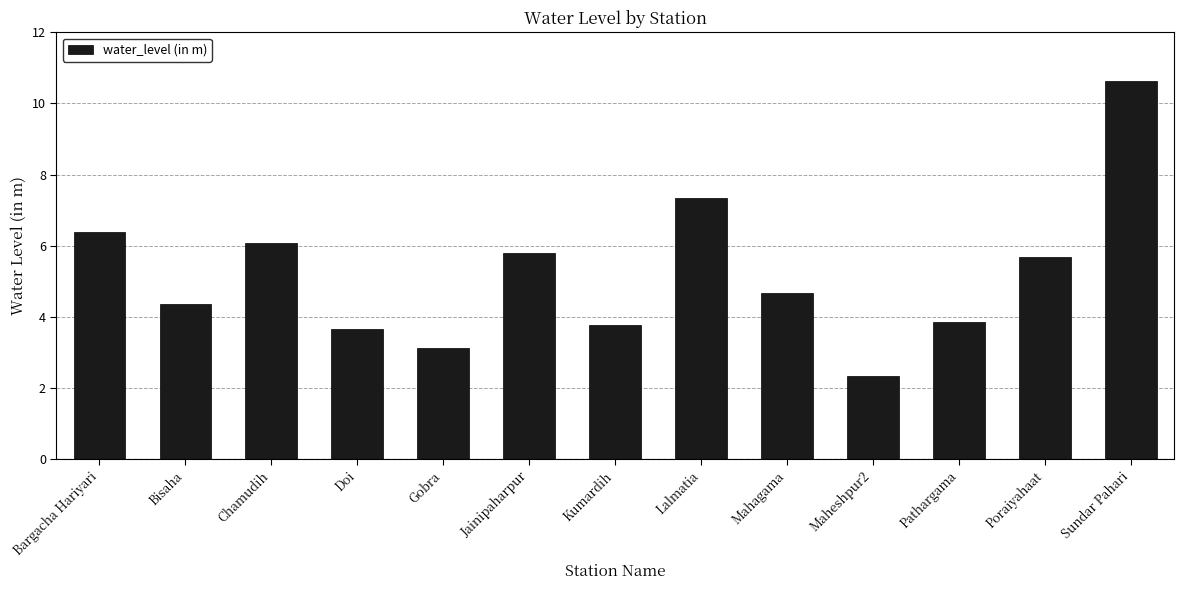

What is the average value?

5.2